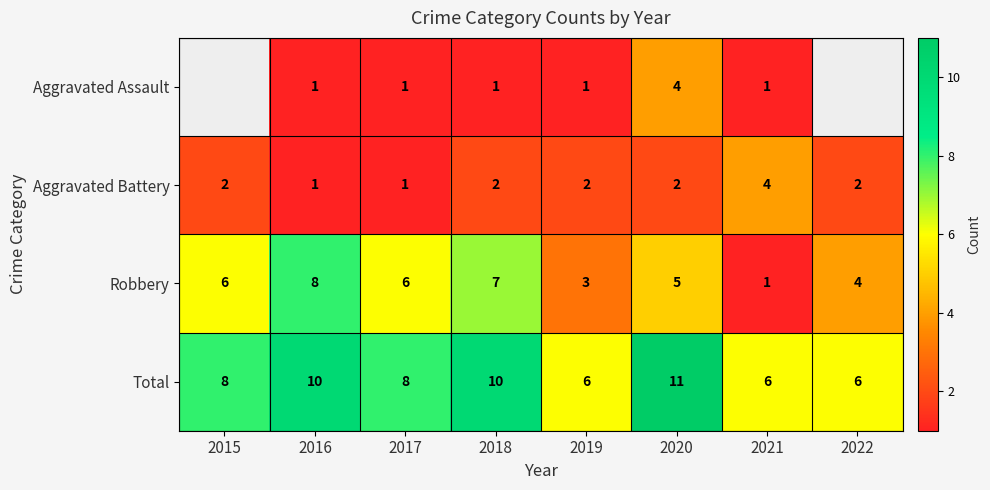

At 2019, list the series in order from largest to smallest.

Total, Robbery, Aggravated Battery, Aggravated Assault